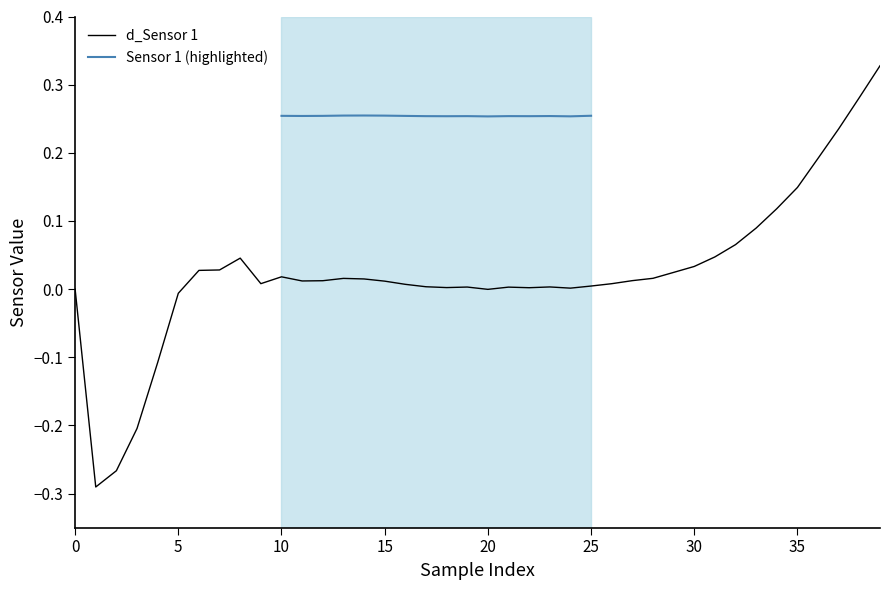

What is the value of the 36th point from the left?

0.1